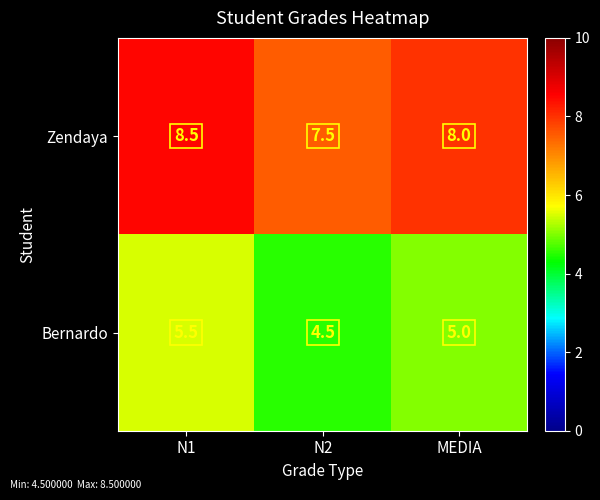

True or false: Zendaya has a value of 8.5 at N1.

True